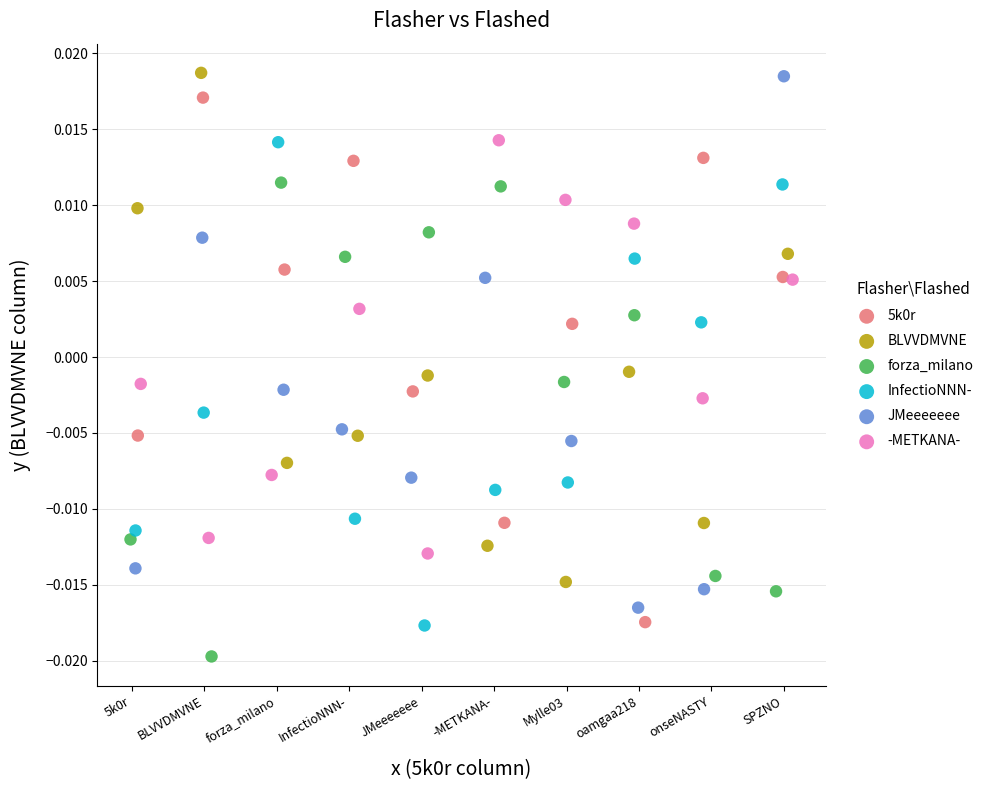

Which series reaches the minimum Y coordinate?

forza_milano